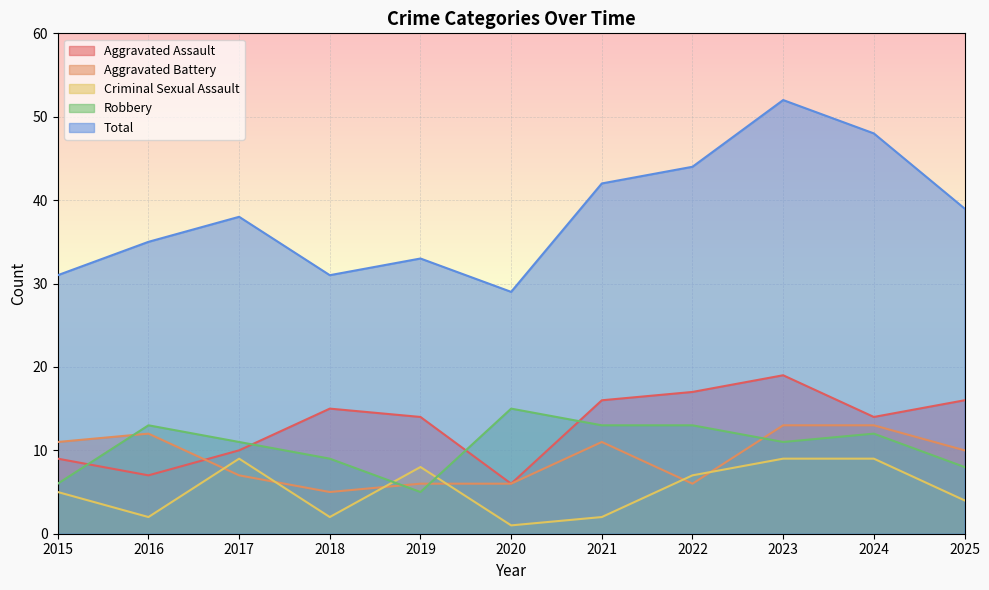

Where is the first local minimum for Aggravated Battery?

2018